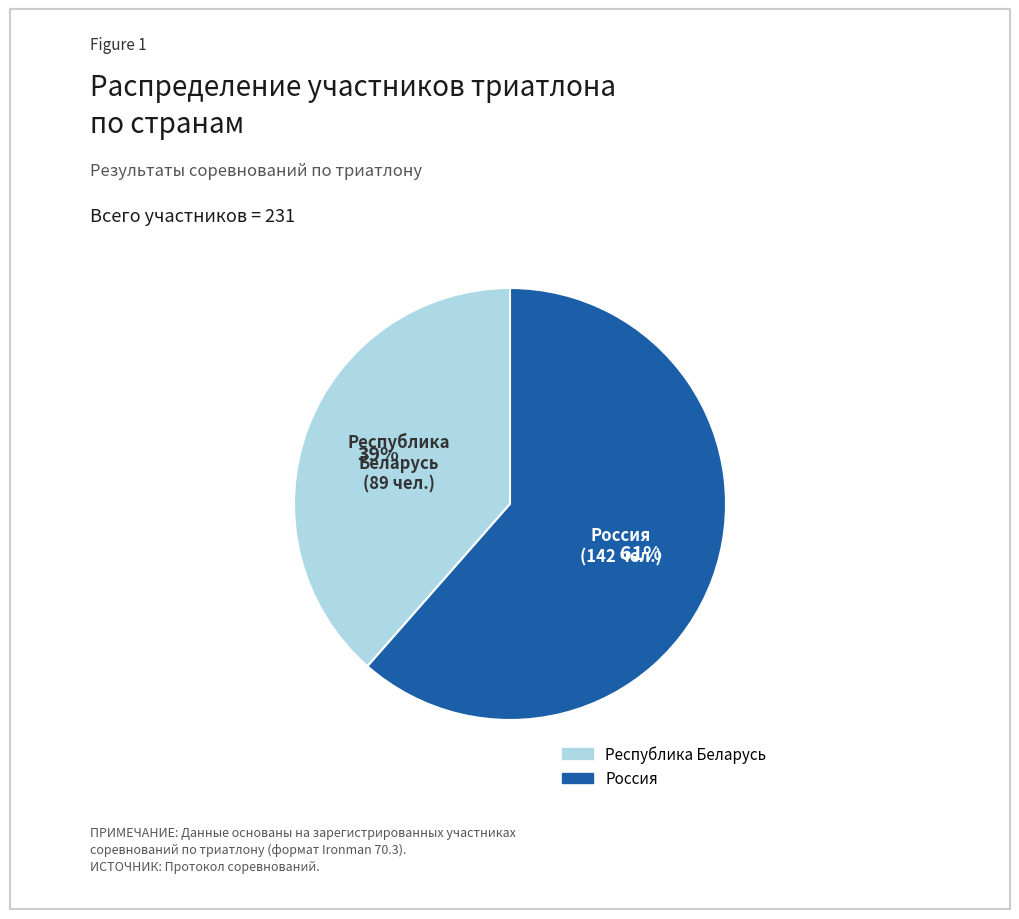

What is the largest slice in the pie chart?

Россия